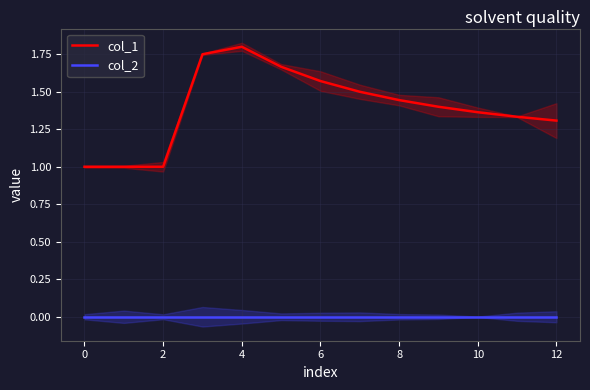

Which series has the largest total across all categories?

col_1